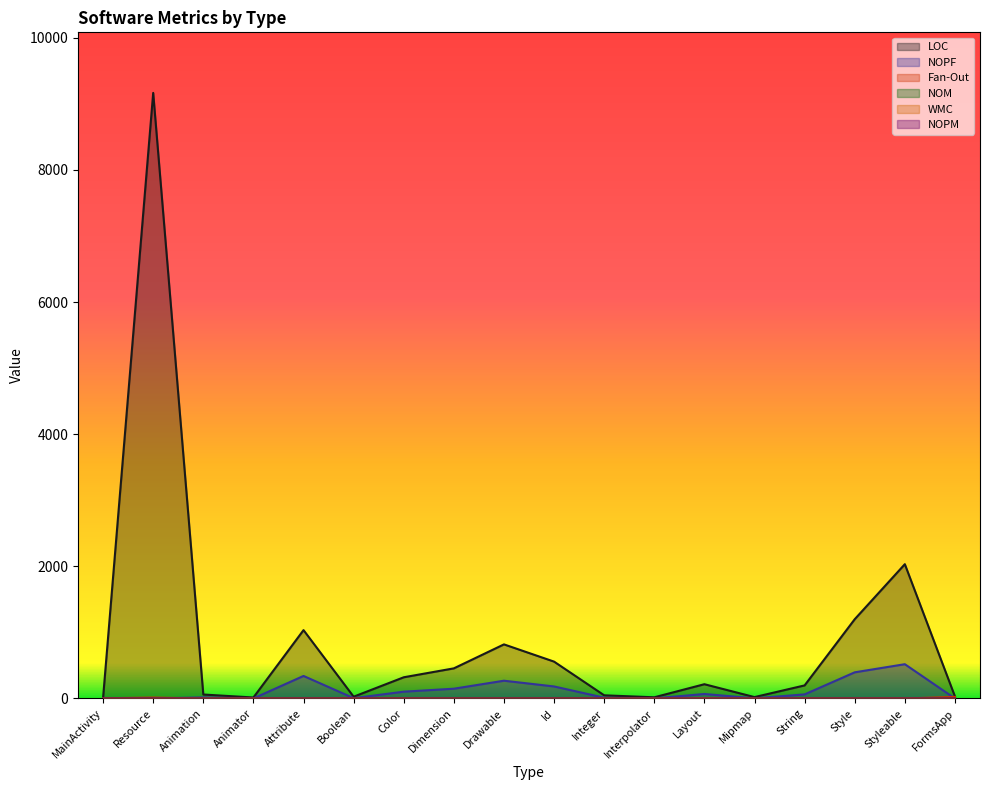

At which label does NOPF reach its peak?

Styleable